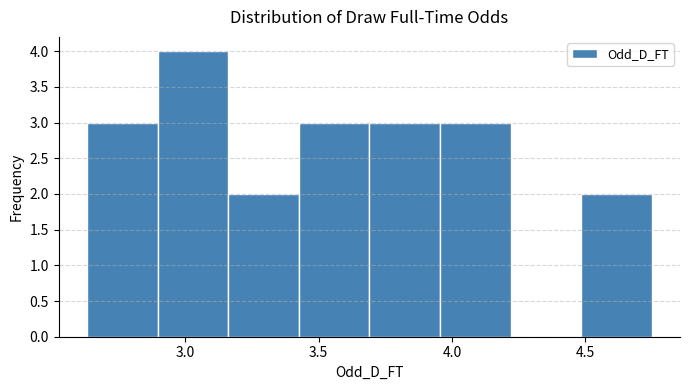

What is the height of the bar covering 3.690 to 3.955 on the x-axis? Neither the bar edges nor the heights are printed on the chart, so give them approximately, as read against the axes.

3